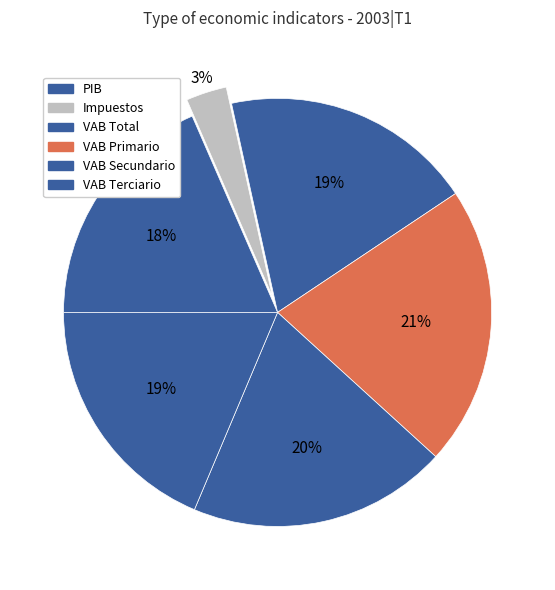

Which slice is the largest?

B.1bV---Actividades primarias